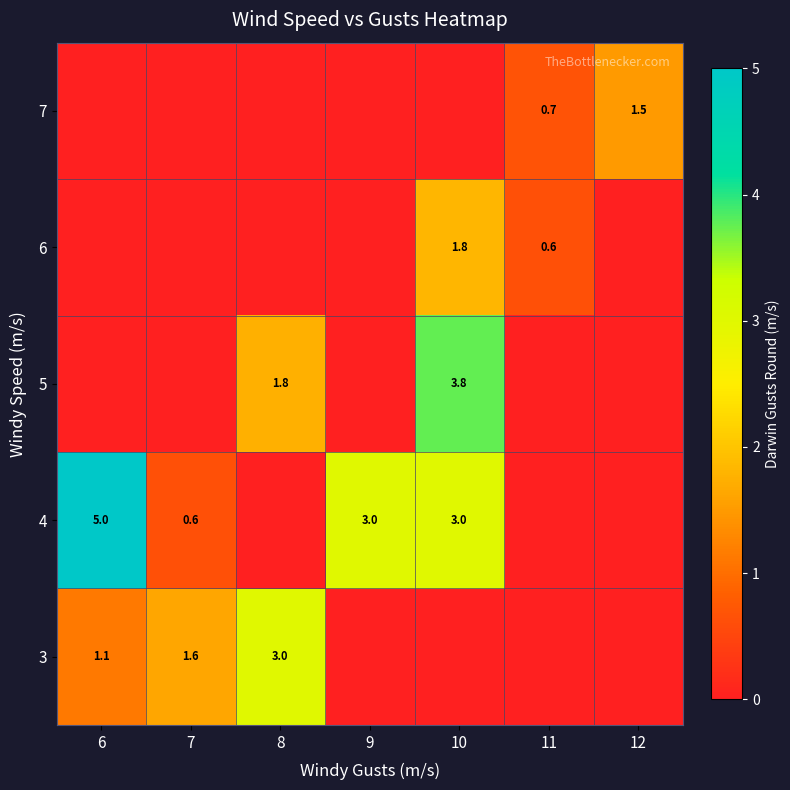

Reading left to right, list all the values displayed in this chart.

row_0: 1.1	1.6	3.0	0.0	0.0	0.0	0.0
row_1: 5.0	0.6	0.0	3.0	3.0	0.0	0.0
row_2: 0.0	0.0	1.8	0.0	3.8	0.0	0.0
row_3: 0.0	0.0	0.0	0.0	1.8	0.6	0.0
row_4: 0.0	0.0	0.0	0.0	0.0	0.7	1.5